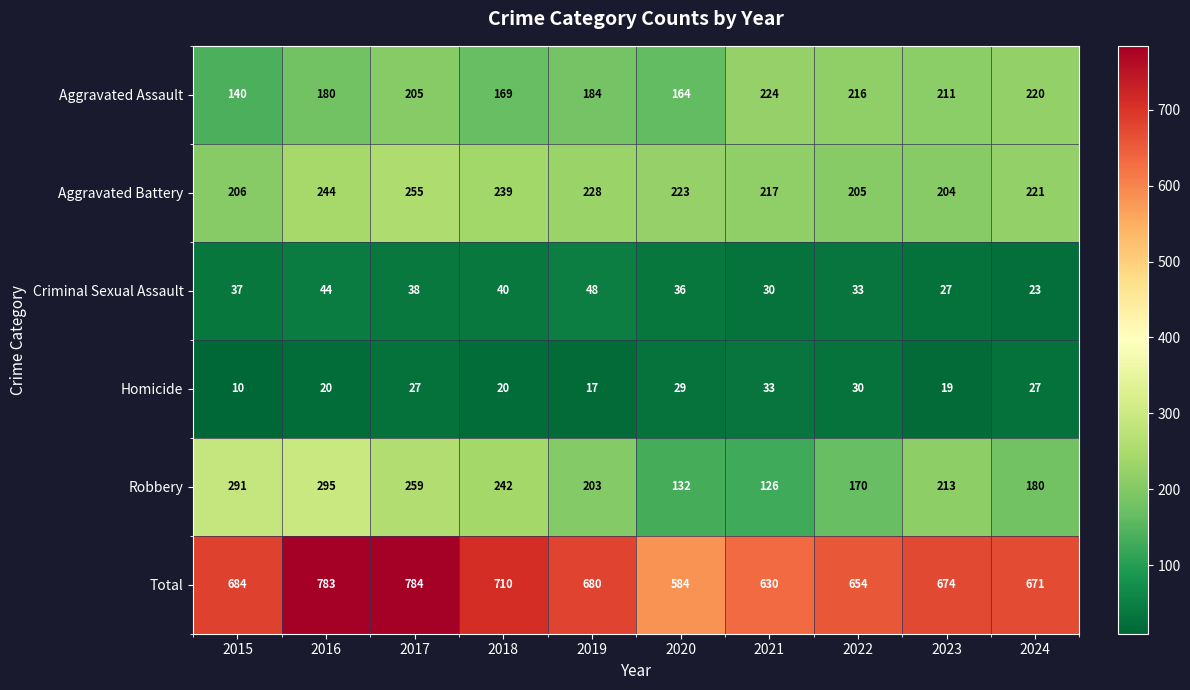

What is the difference between the Robbery values at 2018 and 2019?

39